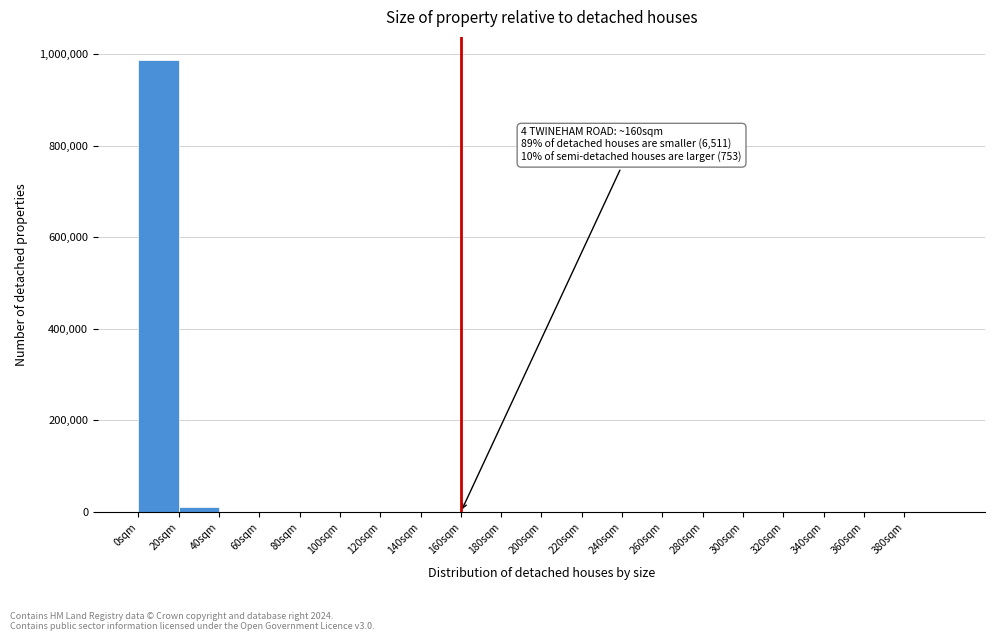

Which range on the x-axis has the tallest bar?

0 to 20